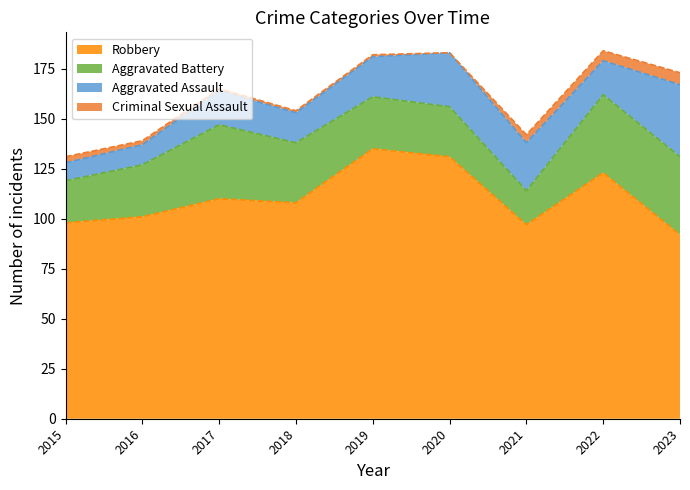

What is the lowest value of the Aggravated Battery series?

17